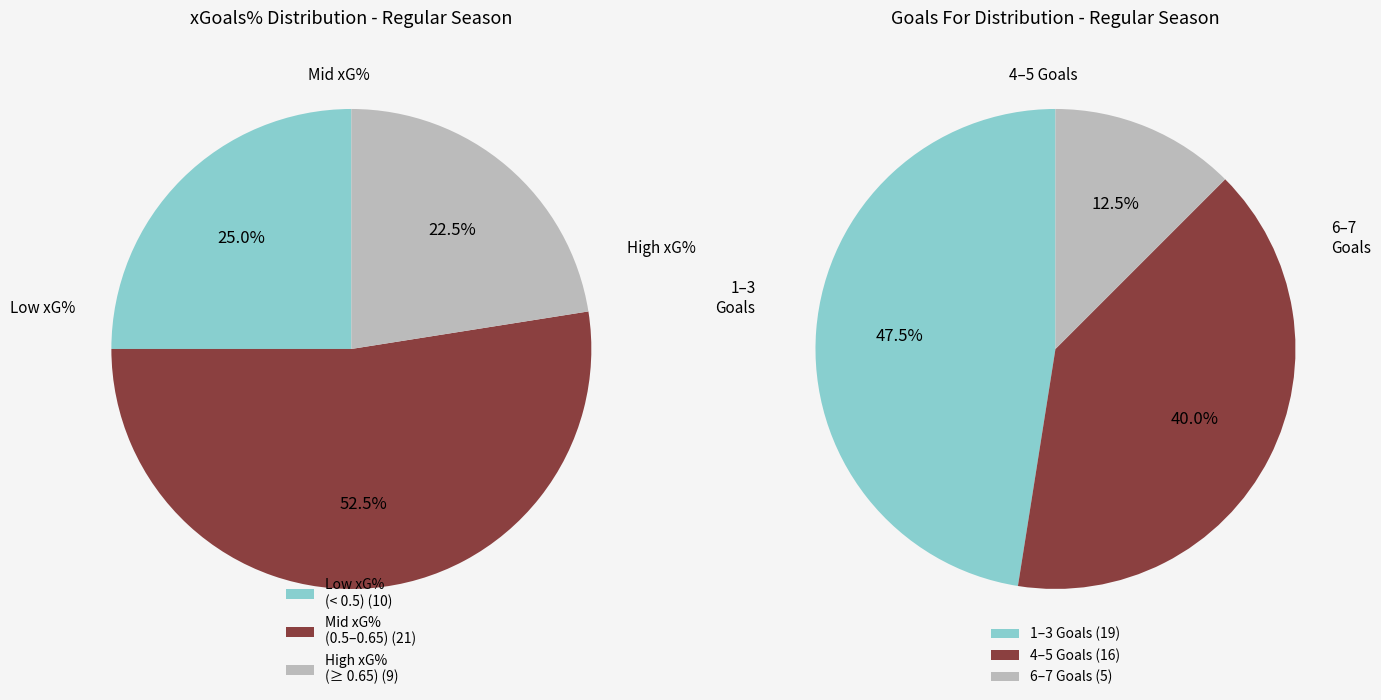

Is 29 the majority of the pie?

No